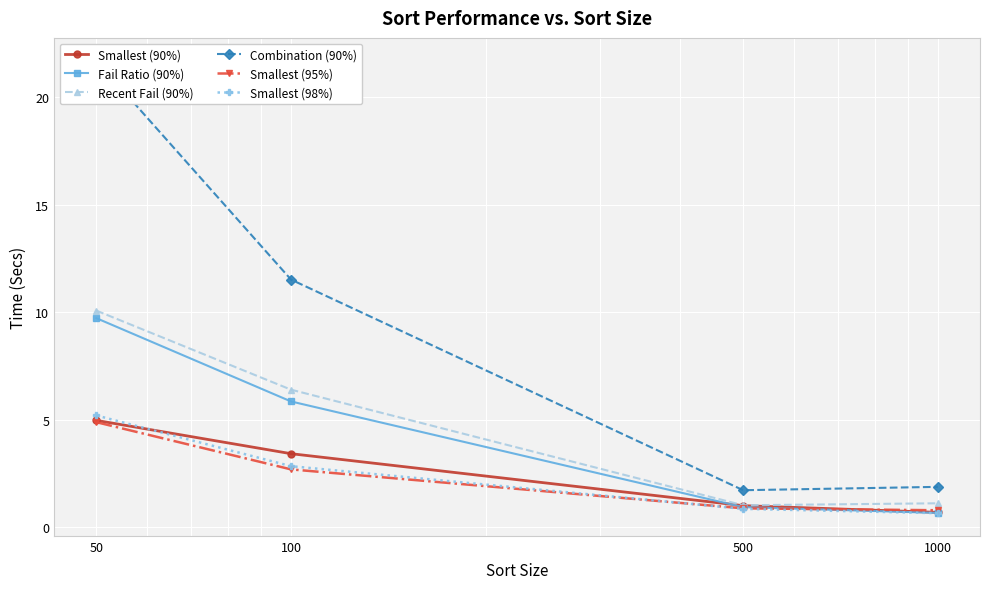

How many lines are shown in the chart?

6